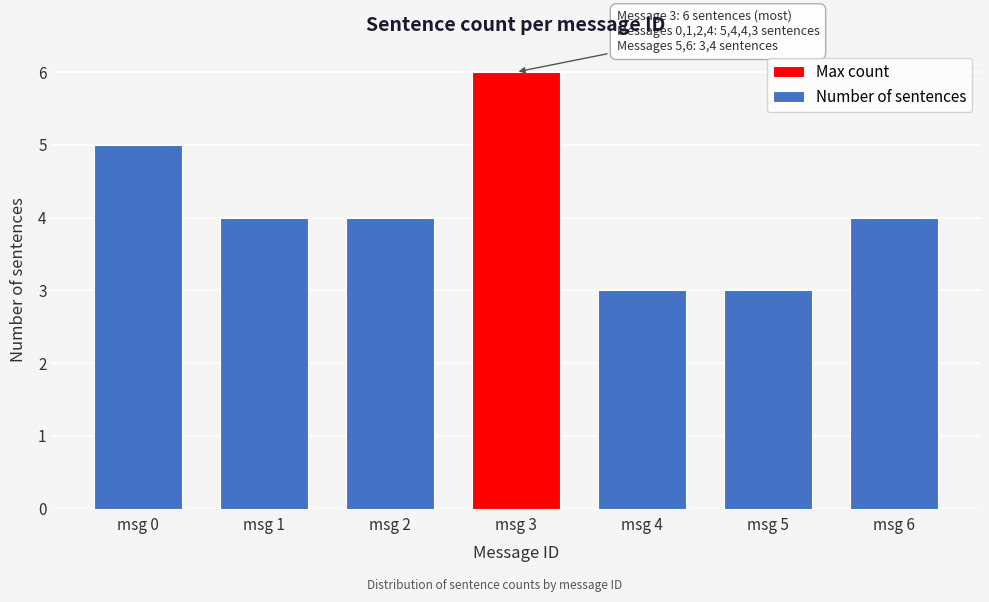

Reading left to right, list all the values displayed in this chart.

msg 0=5	msg 1=4	msg 2=4	msg 3=6	msg 4=3	msg 5=3	msg 6=4